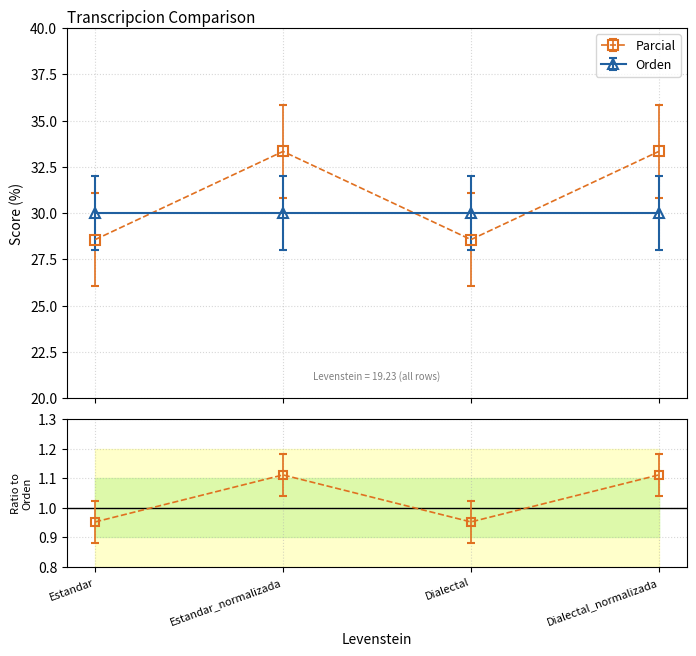

Does the chart display data point markers on the line(s)?

Yes